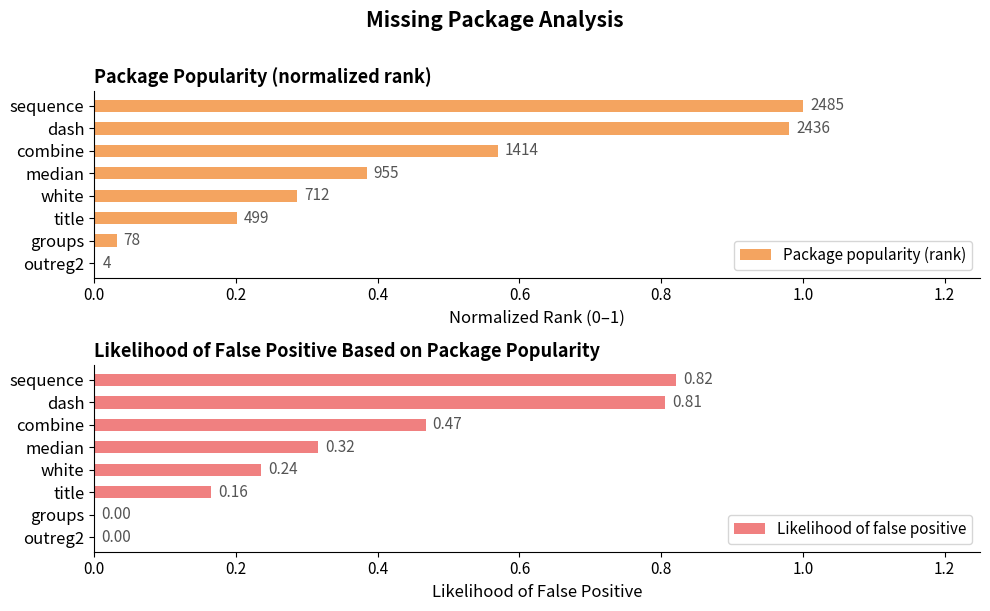

At which label does Likelihood of false positive reach its peak?

sequence